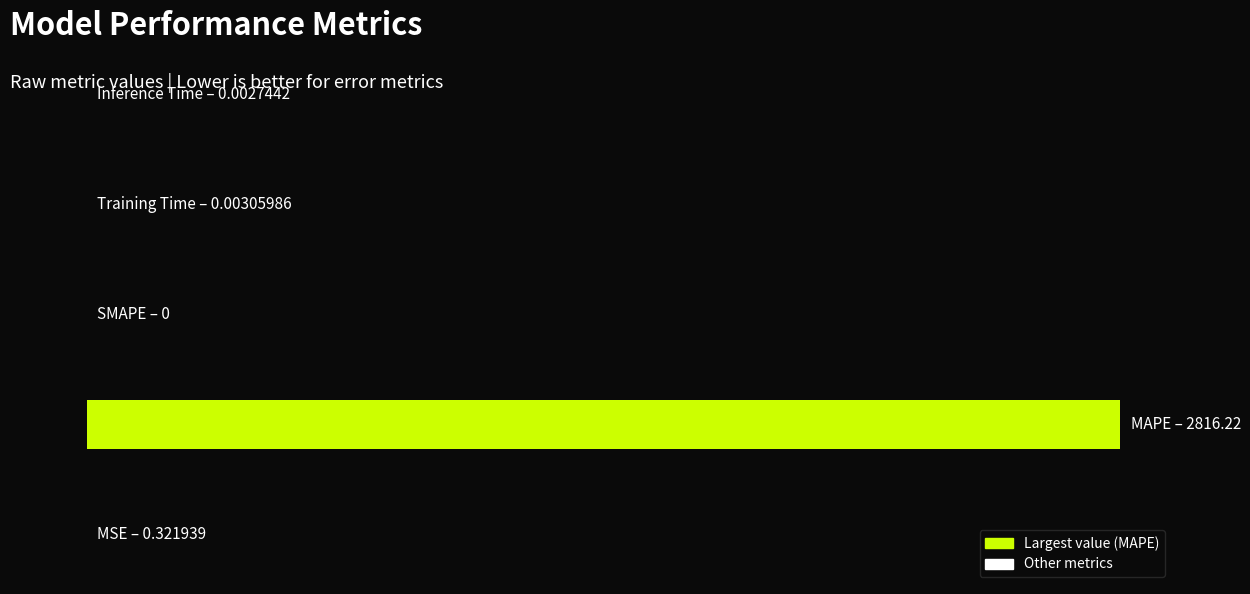

How many series are shown in this chart?

1